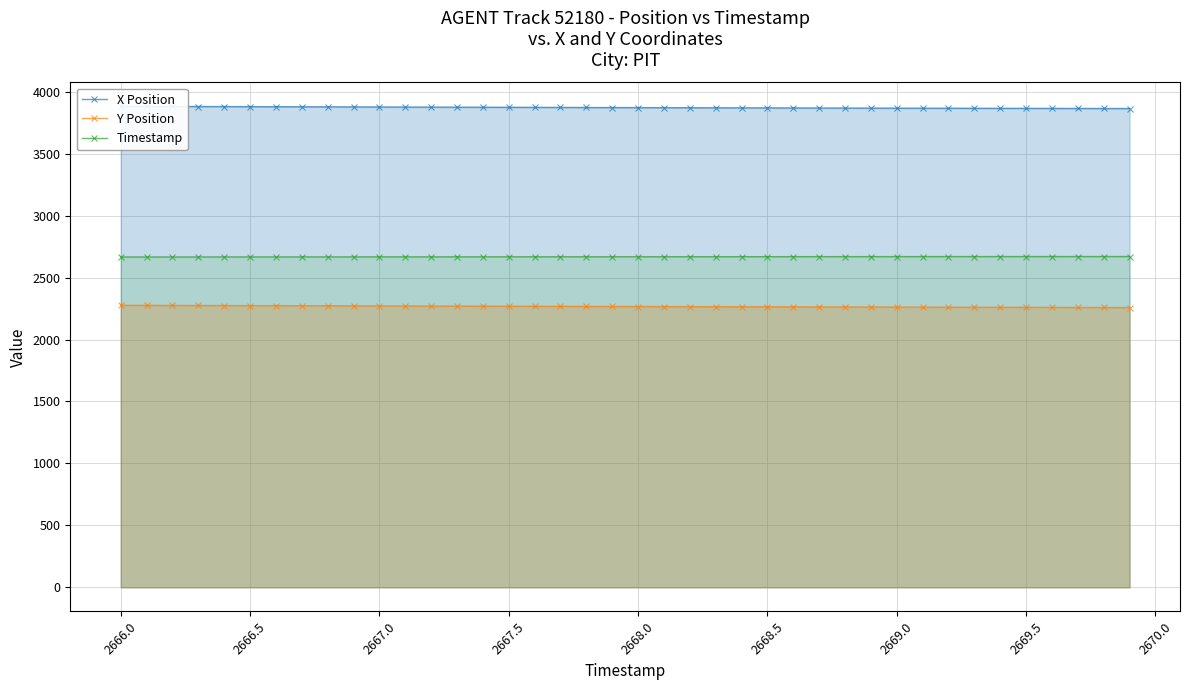

True or false: Y Position and Timestamp intersect in this chart.

False